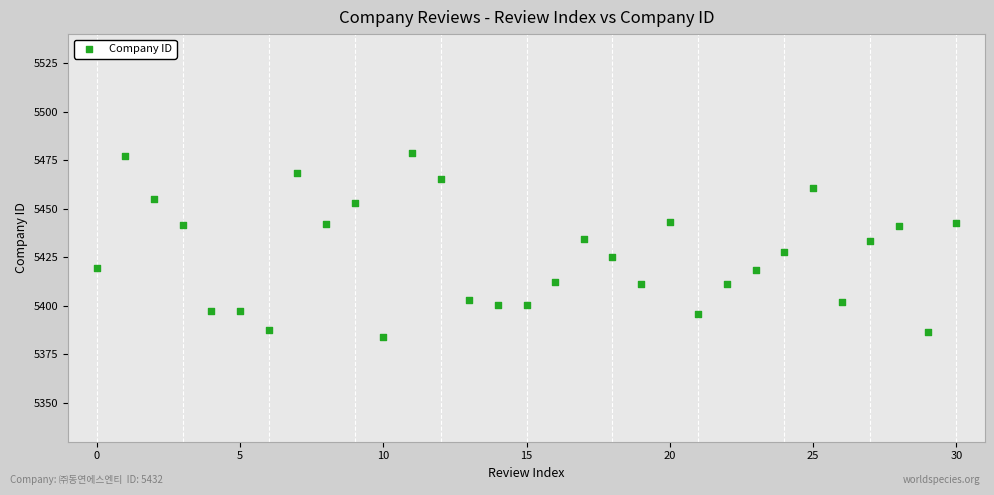

What is the range of Y values (max minus min)?

94.9